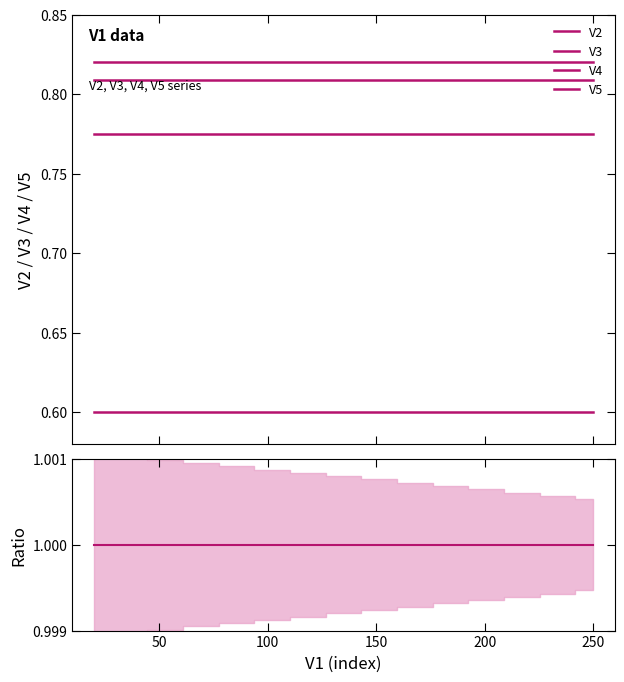

Does the chart have visible grid lines?

No